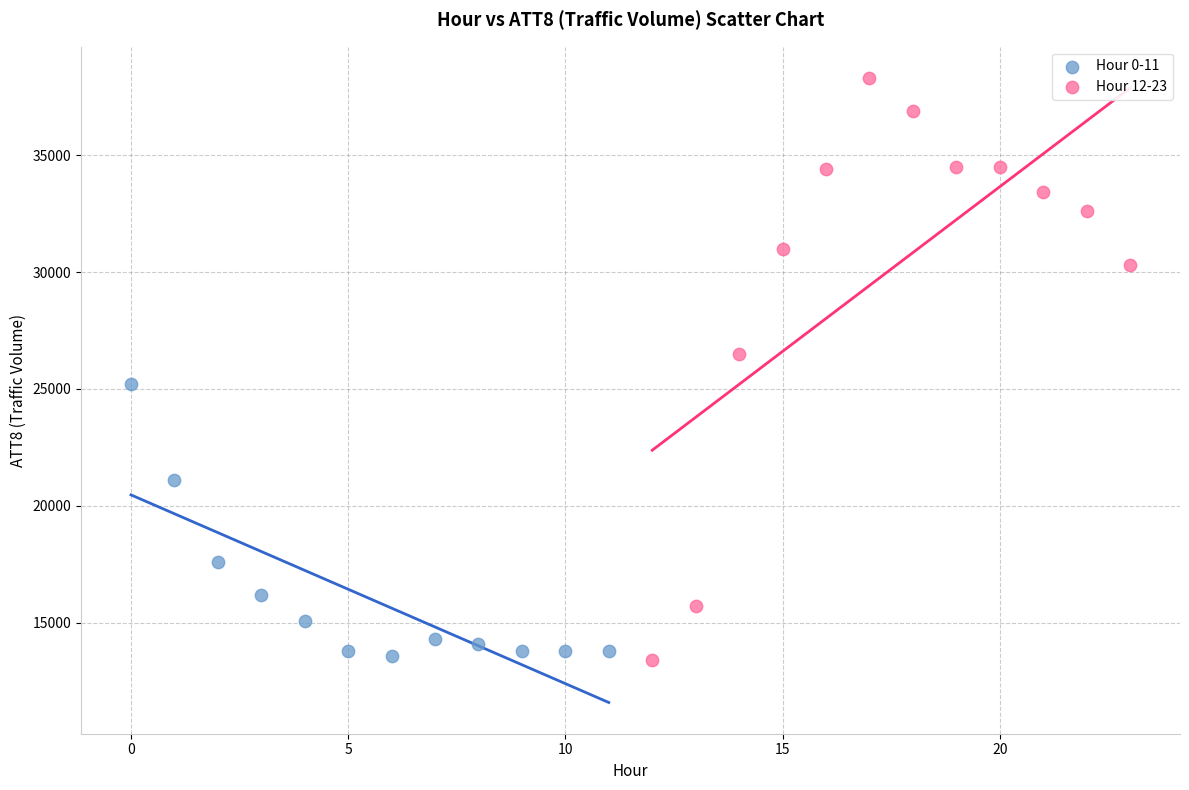

Which series has the largest Y range (max minus min)?

Hour 12-23